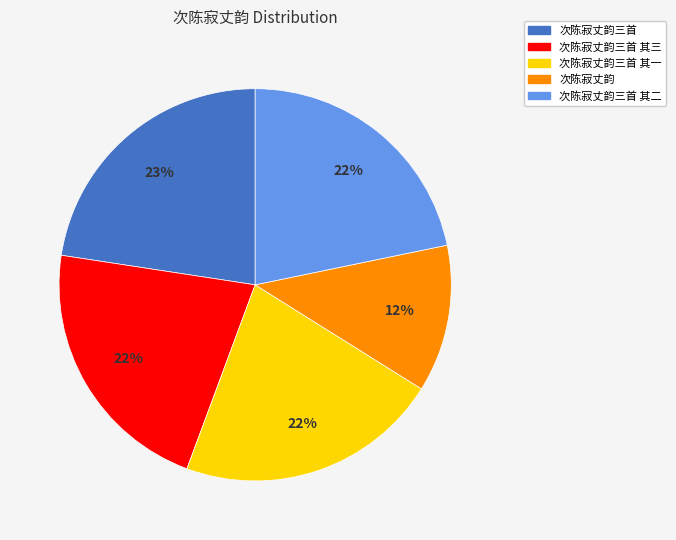

Is there a majority slice in this chart?

No